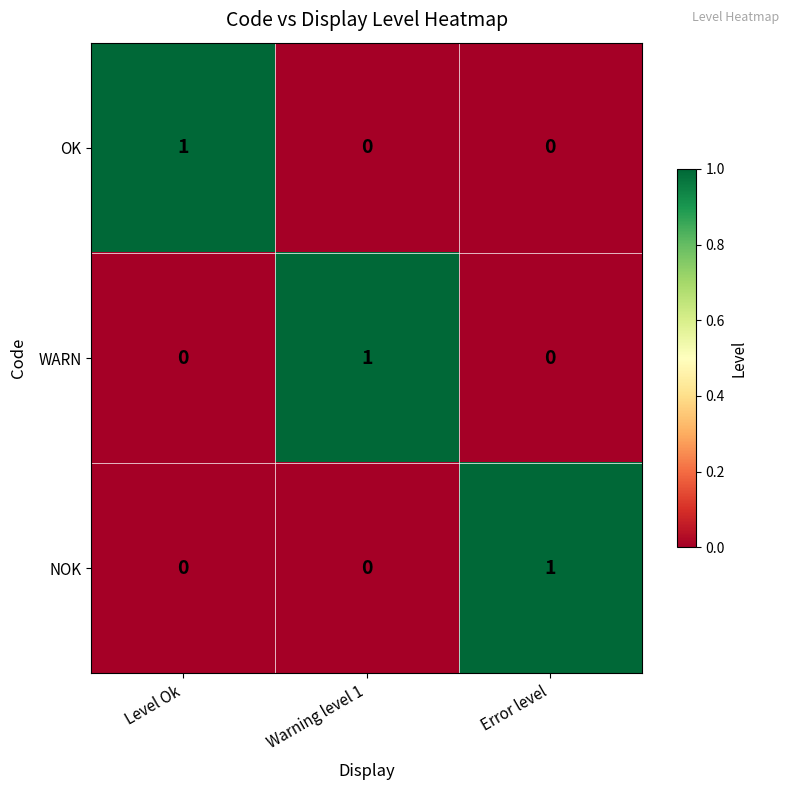

At how many categories does at least one series exceed 0?

3